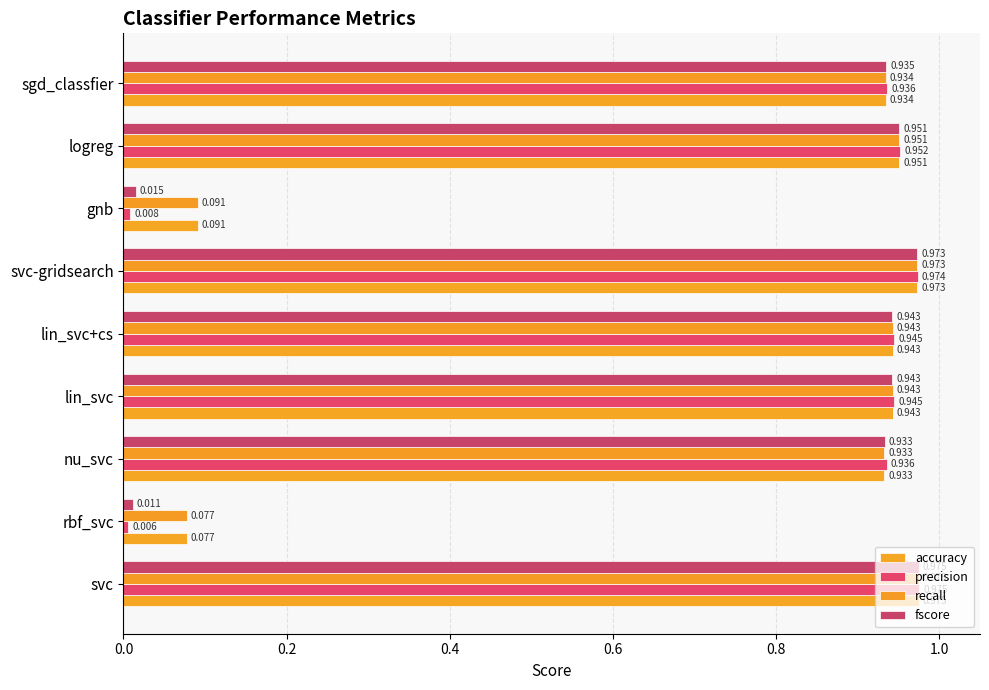

Reading right to left, list all the values displayed in this chart.

accuracy: 0.9	1.0	0.1	1.0	0.9	0.9	0.9	0.1	1.0
precision: 0.9	1.0	0.0	1.0	0.9	0.9	0.9	0.0	1.0
recall: 0.9	1.0	0.1	1.0	0.9	0.9	0.9	0.1	1.0
fscore: 0.9	1.0	0.0	1.0	0.9	0.9	0.9	0.0	1.0